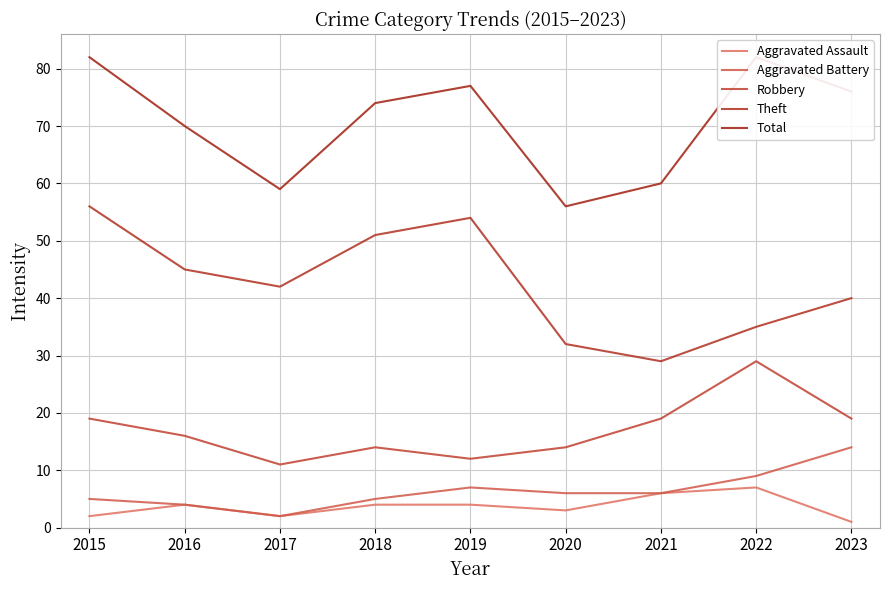

True or false: Aggravated Assault and Total intersect in this chart.

False